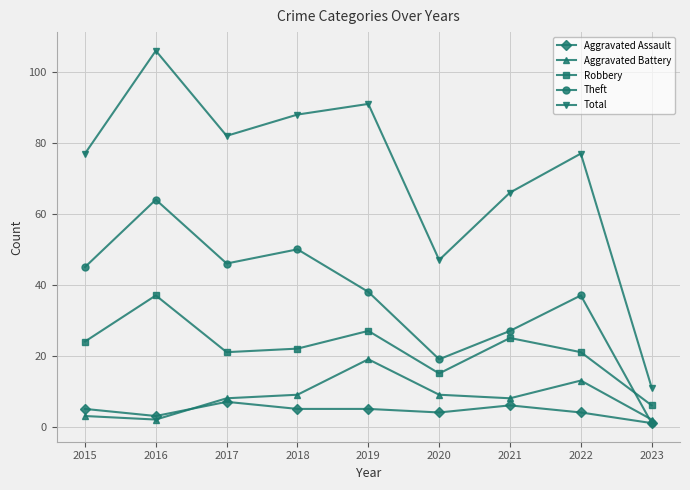

What is the minimum value for Aggravated Assault?

1